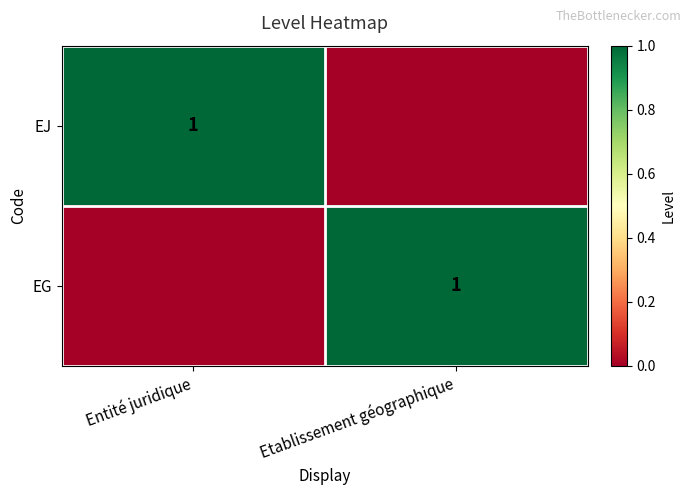

Is it true that EJ equals 1 at Entité juridique?

True